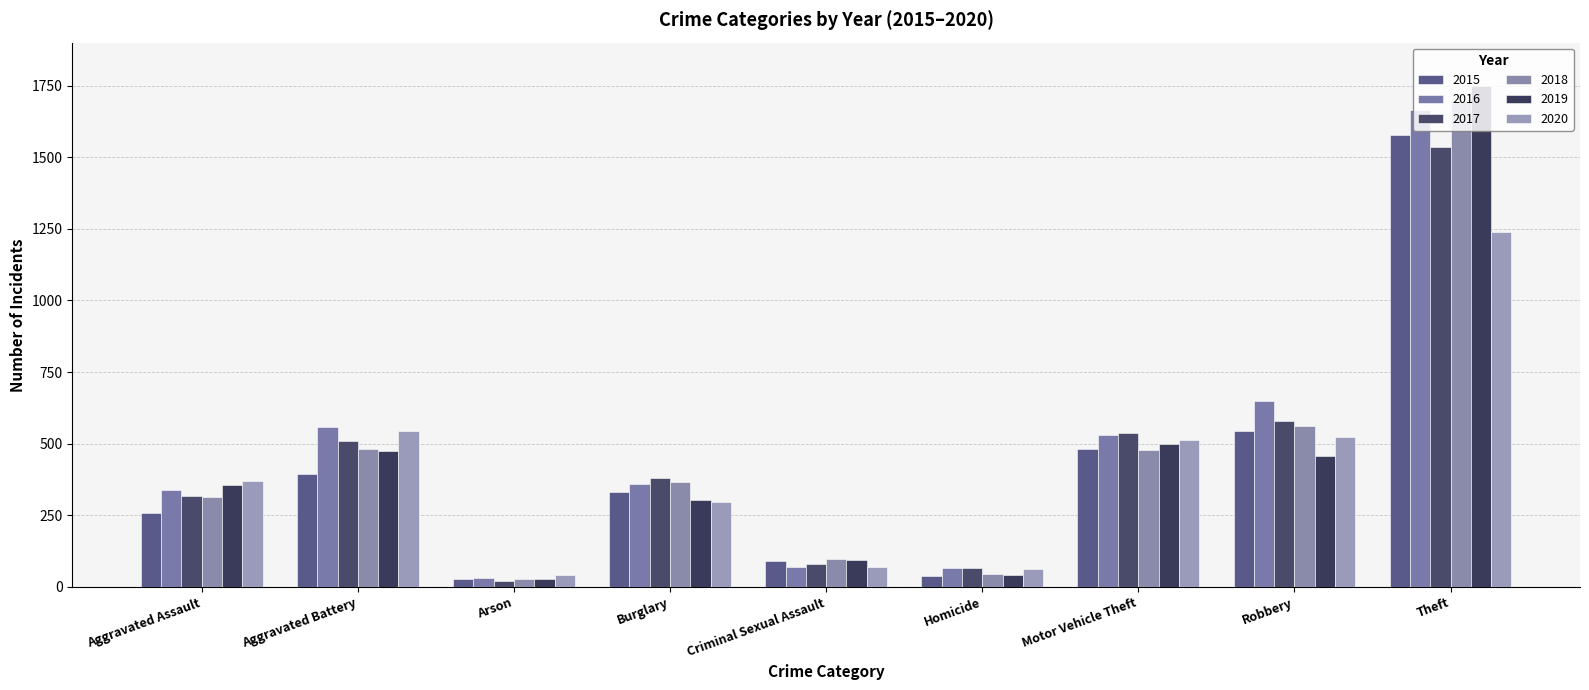

What position from the left is Aggravated Battery?

2